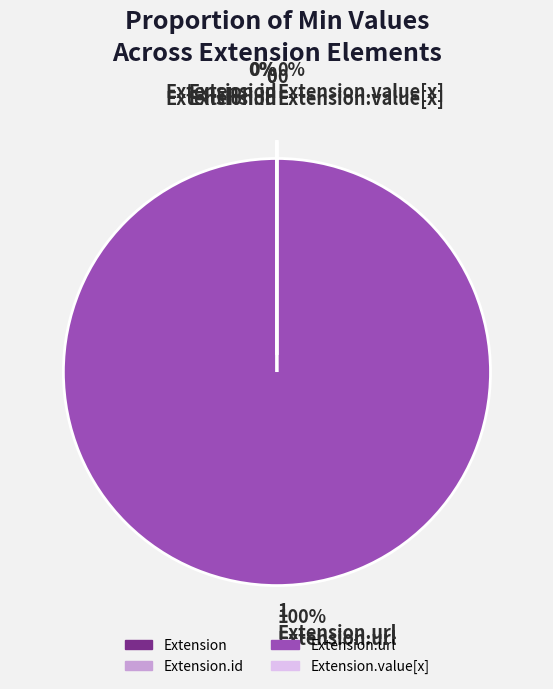

To the nearest percent, what is the average slice percentage?

25%